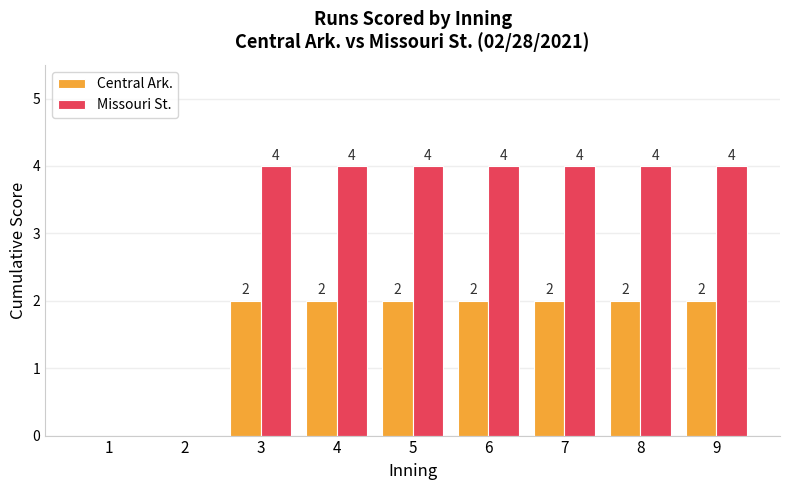

True or false: Missouri St. has a value of 4 at 4.

True